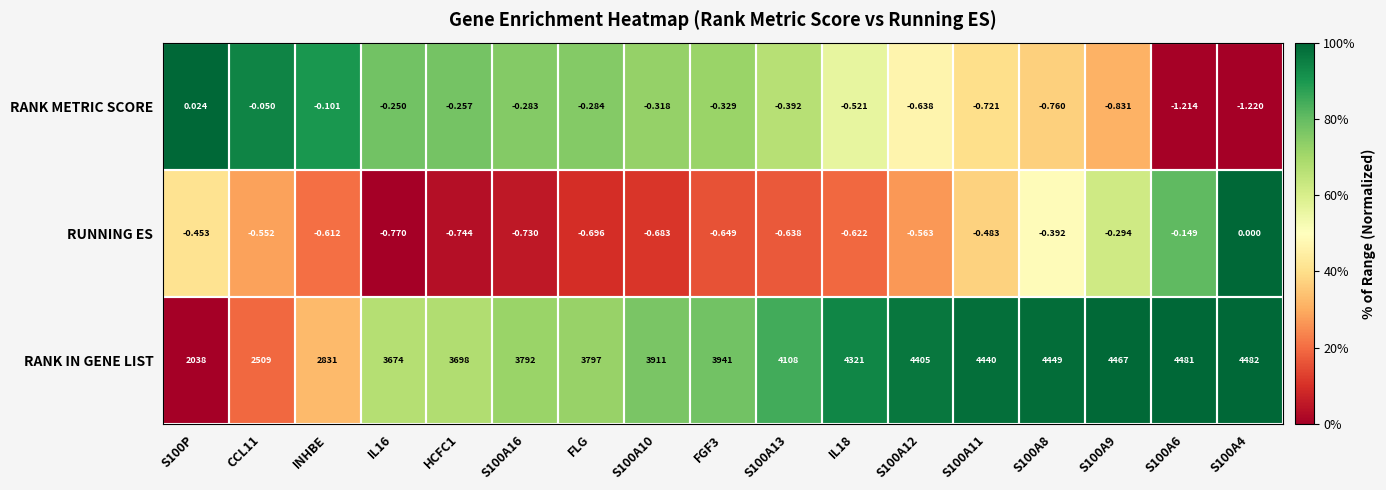

At S100A16, list the series in order from largest to smallest.

RANK IN GENE LIST, RANK METRIC SCORE, RUNNING ES